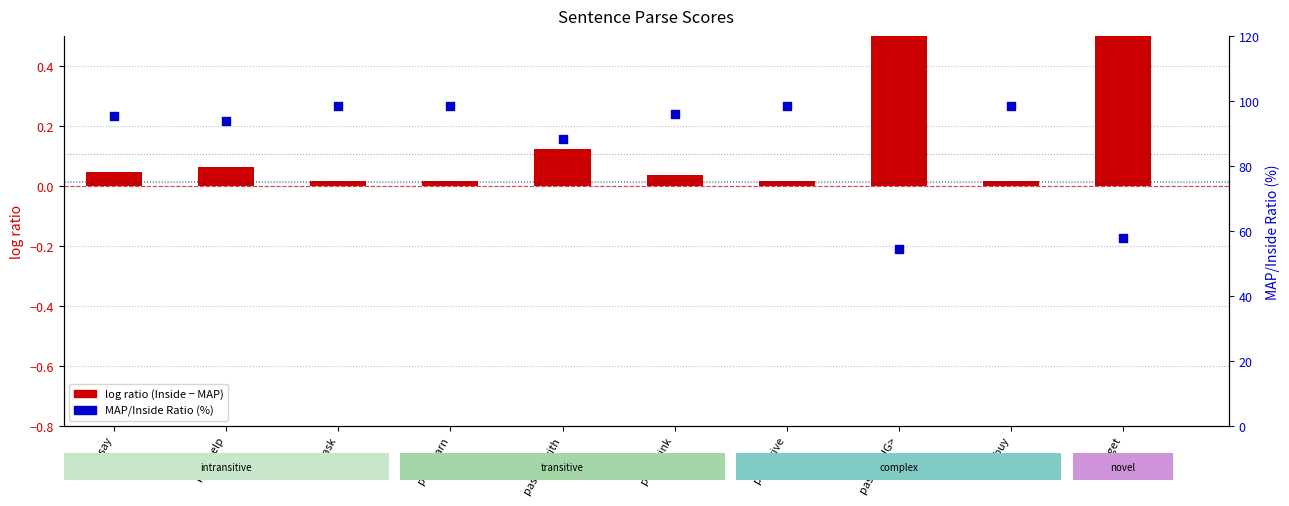

Is the value of MAP/Inside Ratio (%) at past get greater than the value of log ratio (Inside - MAP) at past learn?

Yes